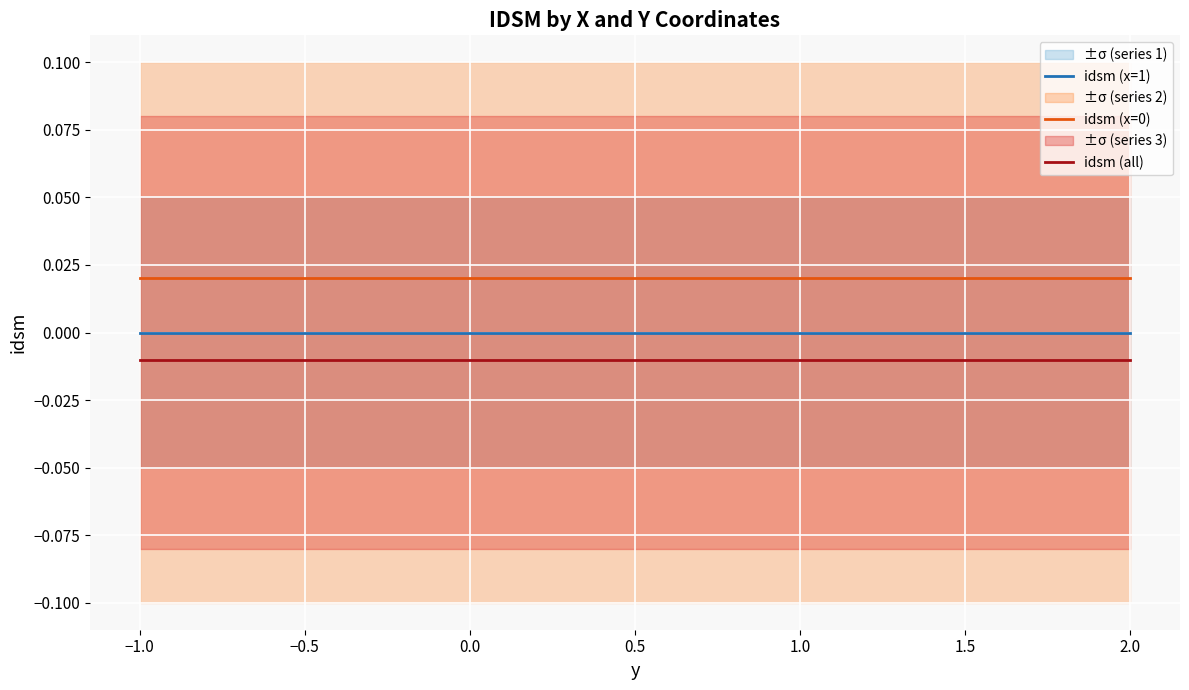

Is it true that idsm (all) equals -0.0 at 1.0?

False